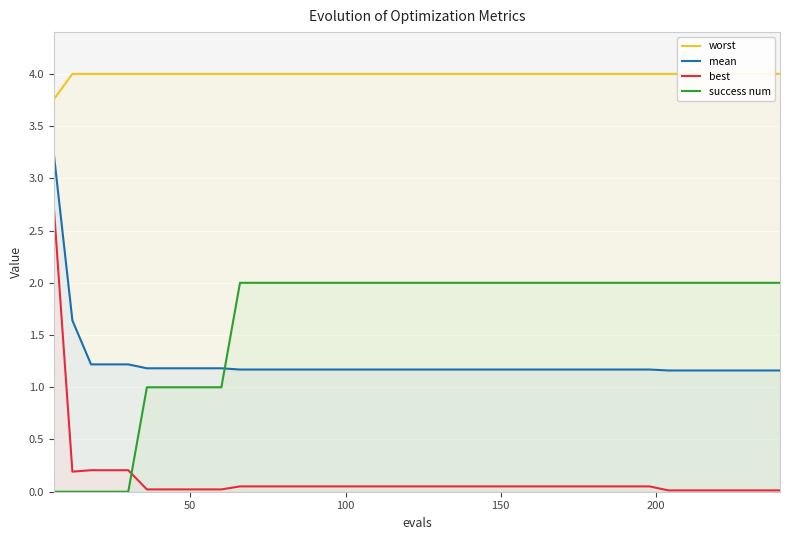

True or false: mean and best cross at least once.

False